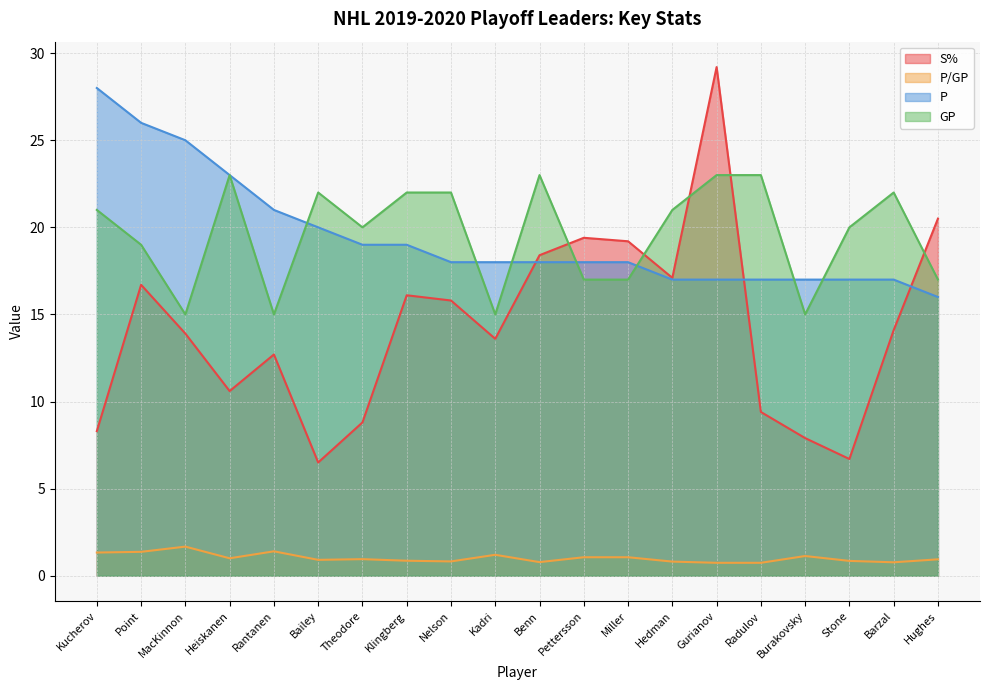

At which label does P/GP reach its peak?

MacKinnon